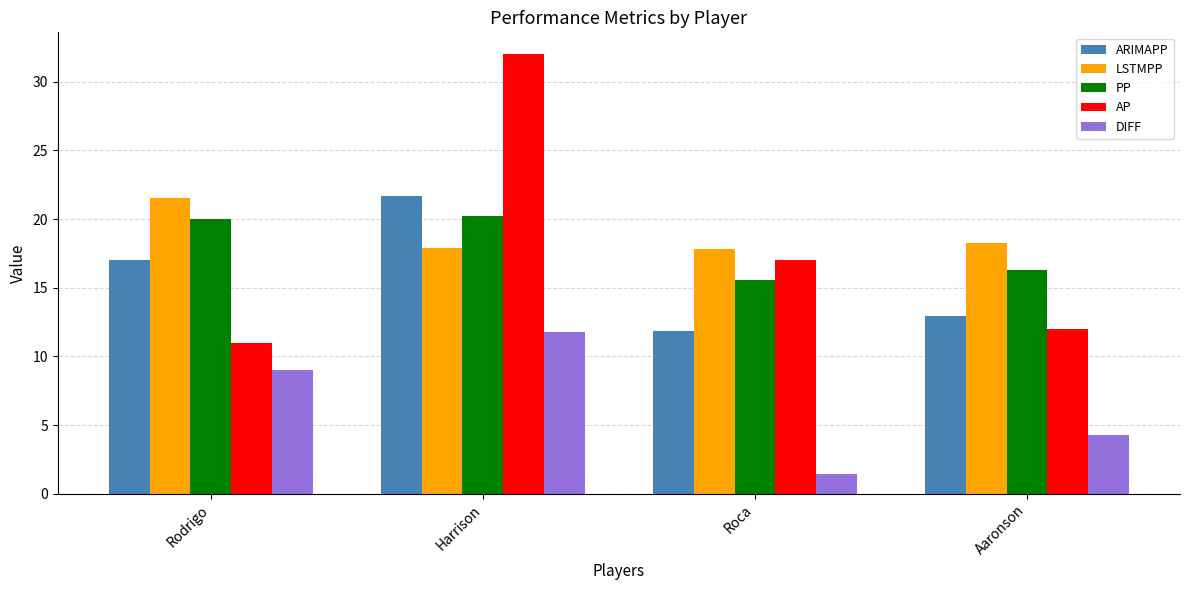

What is the sum of the DIFF values at Aaronson and Harrison?

16.1